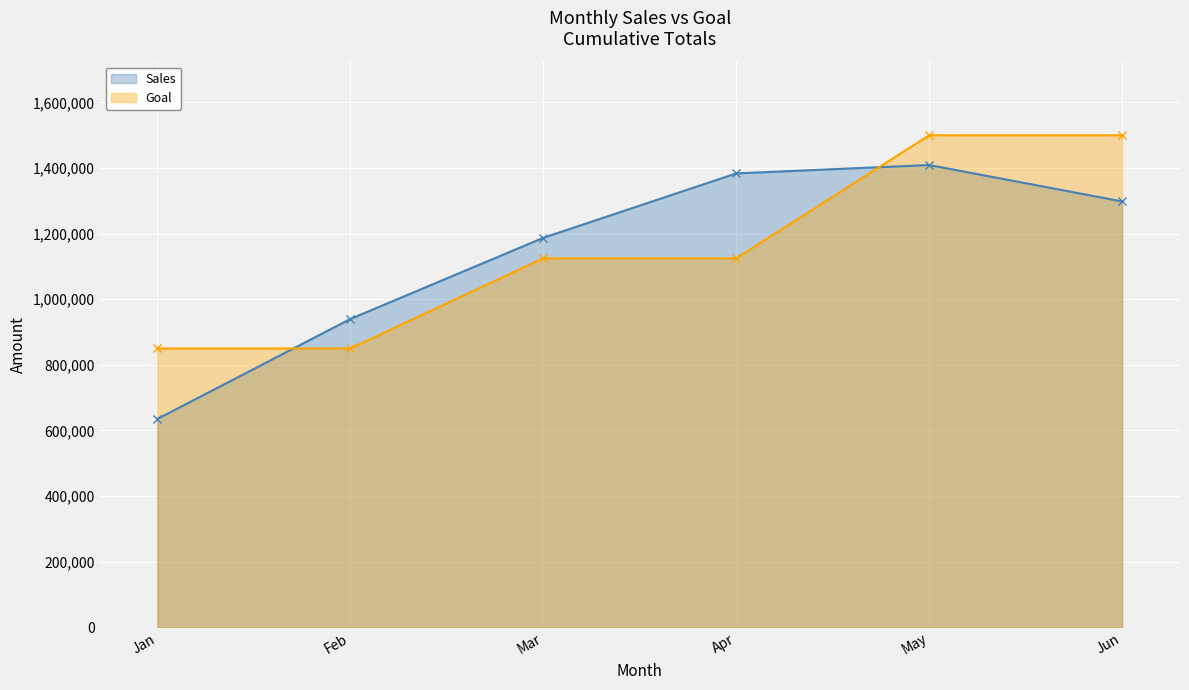

What is the difference between the maximum and second lowest values in the Goal series?

650000